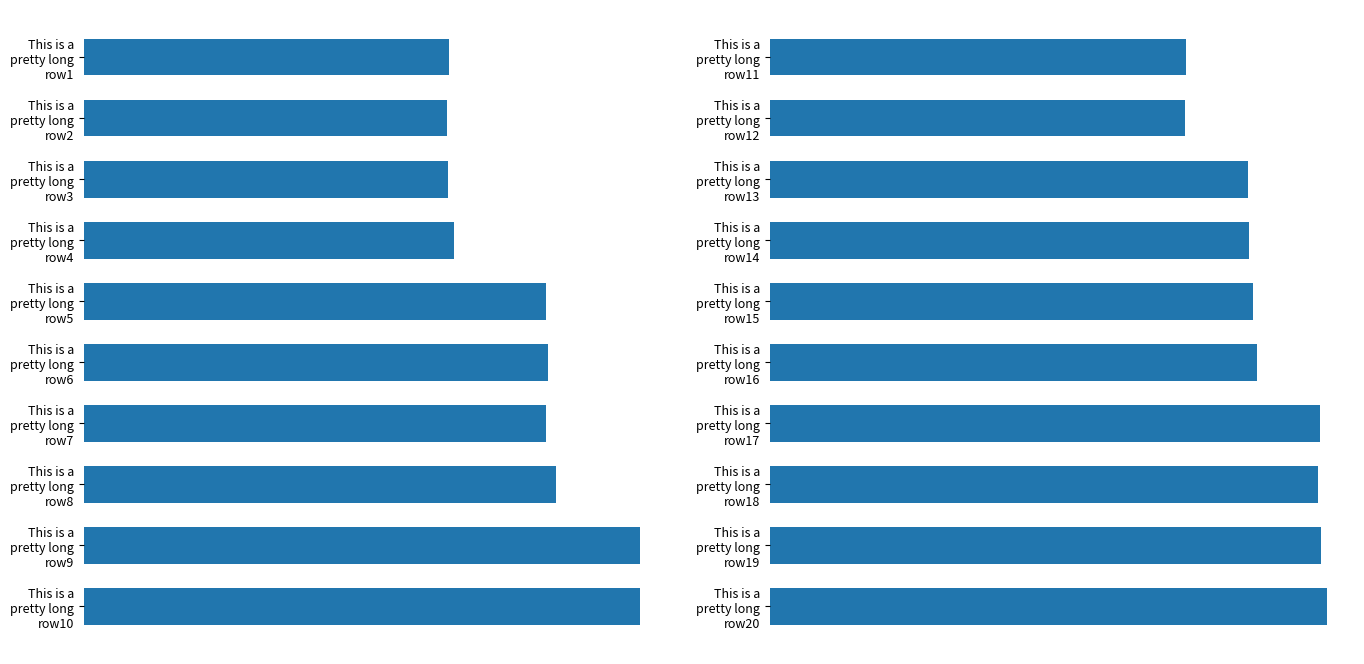

What is the approximate value at This is a pretty long row11?

39.8